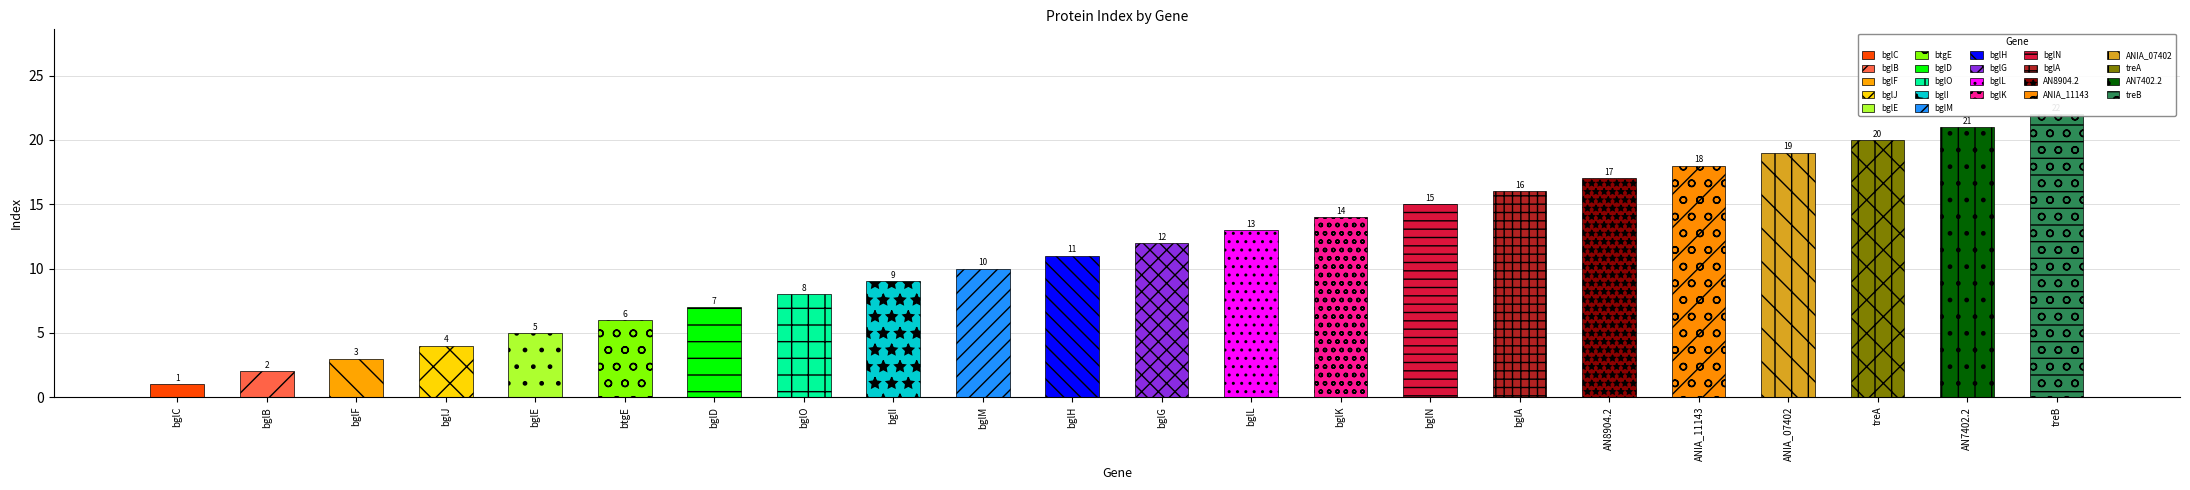

Does the chart contain stacked bars?

No